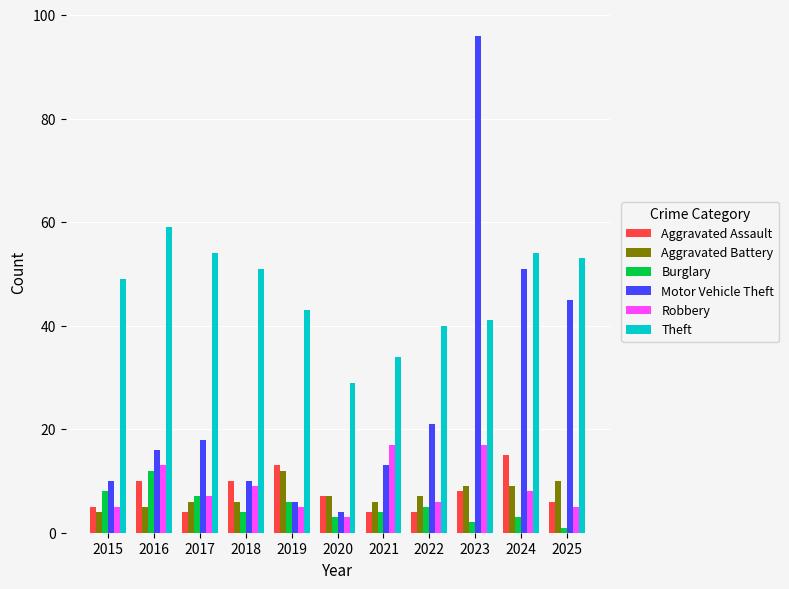

Where is Burglary nearest to the value 6?

2019